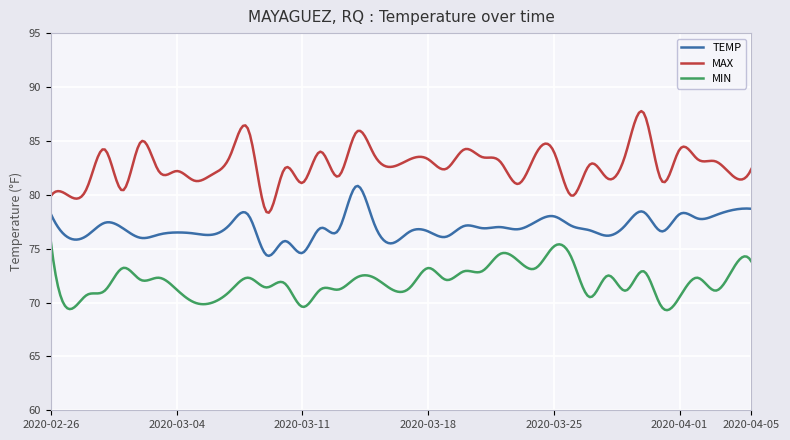

What is the difference between the maximum and minimum values in the MAX series?

9.4